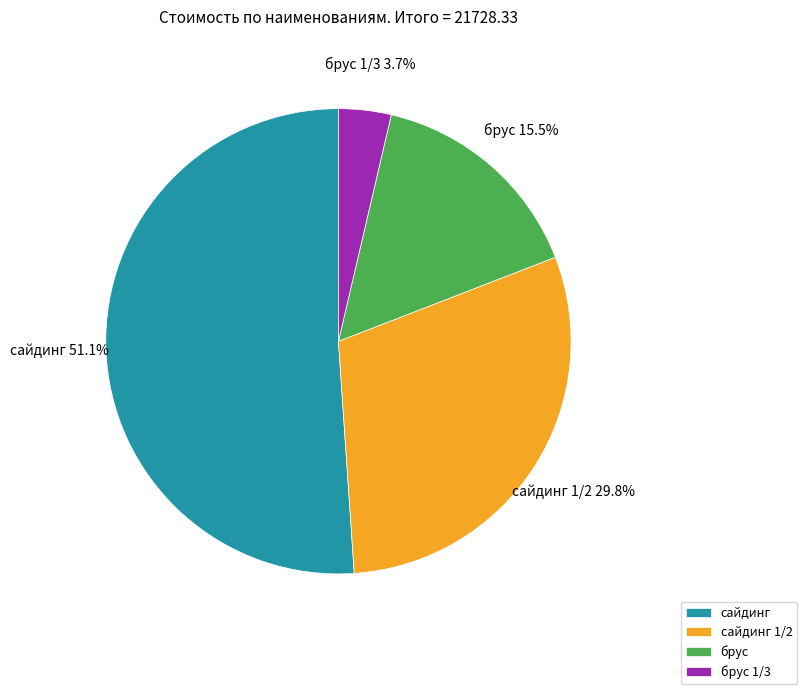

Rank the categories by value from highest to lowest.

сайдинг, сайдинг 1/2, брус, брус 1/3